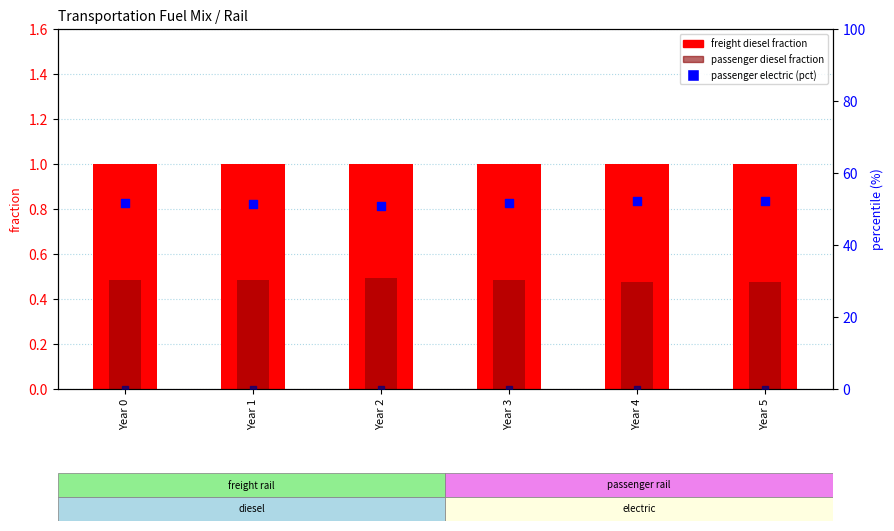

Is the value of frac_trns_fuelmix_rail_freight_diesel at Year 4 greater than the value of frac_trns_fuelmix_rail_passenger_diesel at Year 4?

Yes